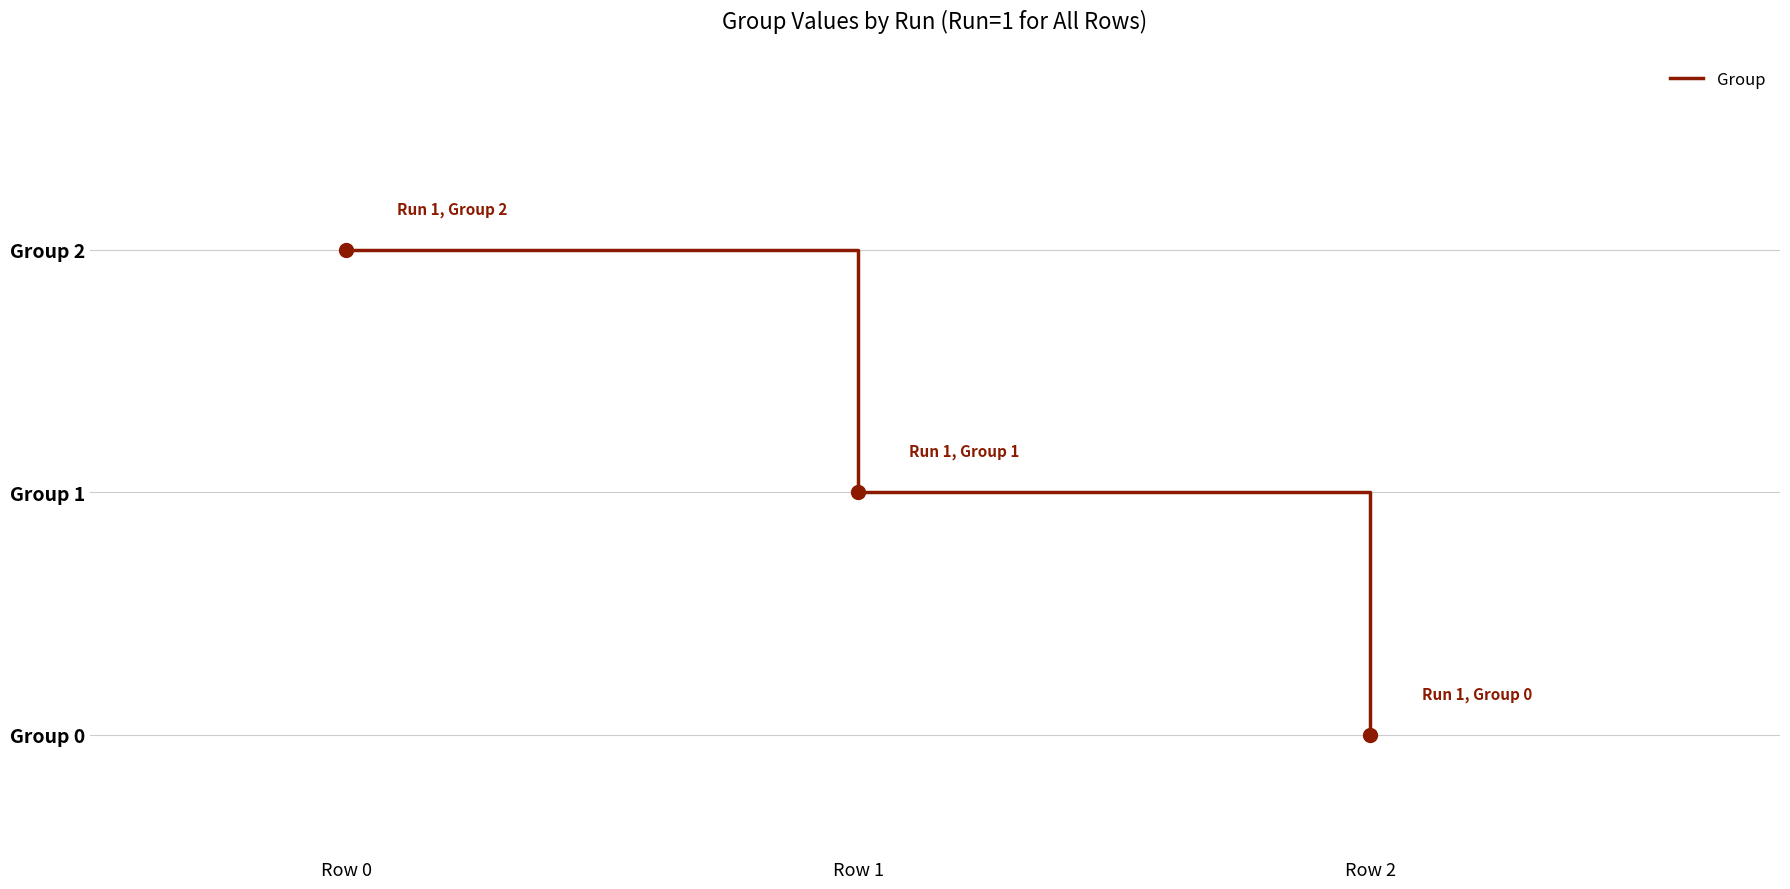

Where does the data first go above 1?

Row 0